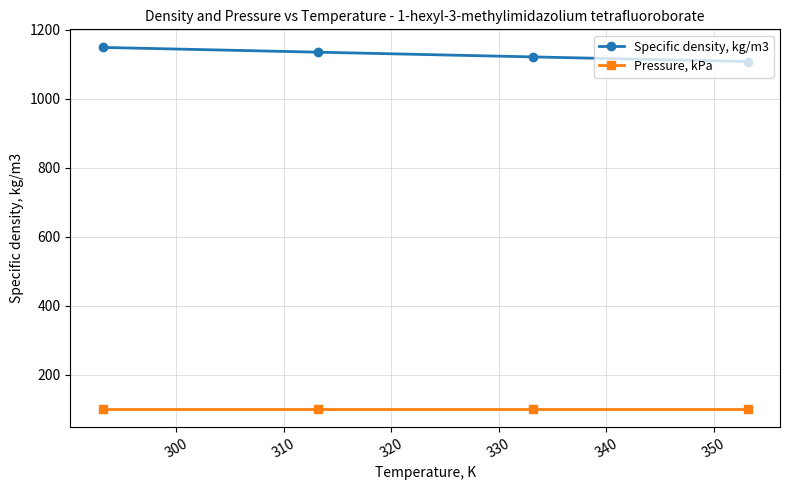

What is the value of the Specific density, kg/m3 point at the 2nd from the left?

1134.7